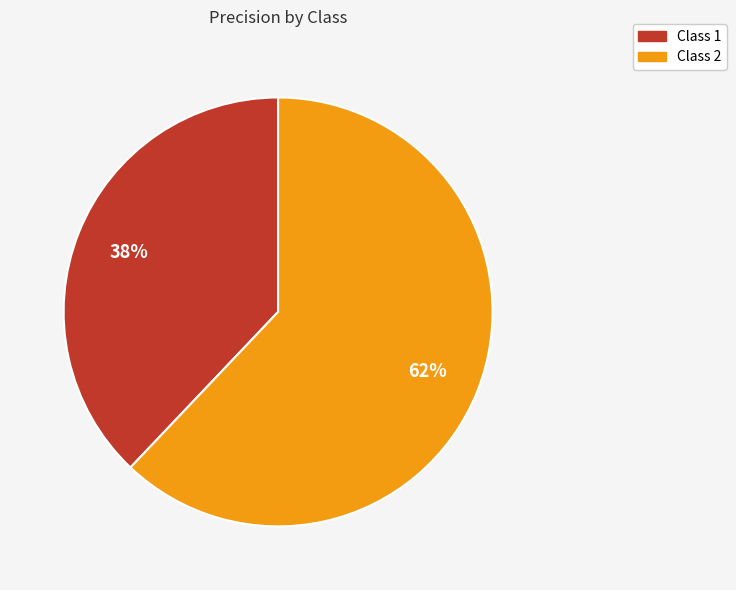

To the nearest percent, what is the average slice percentage?

50%